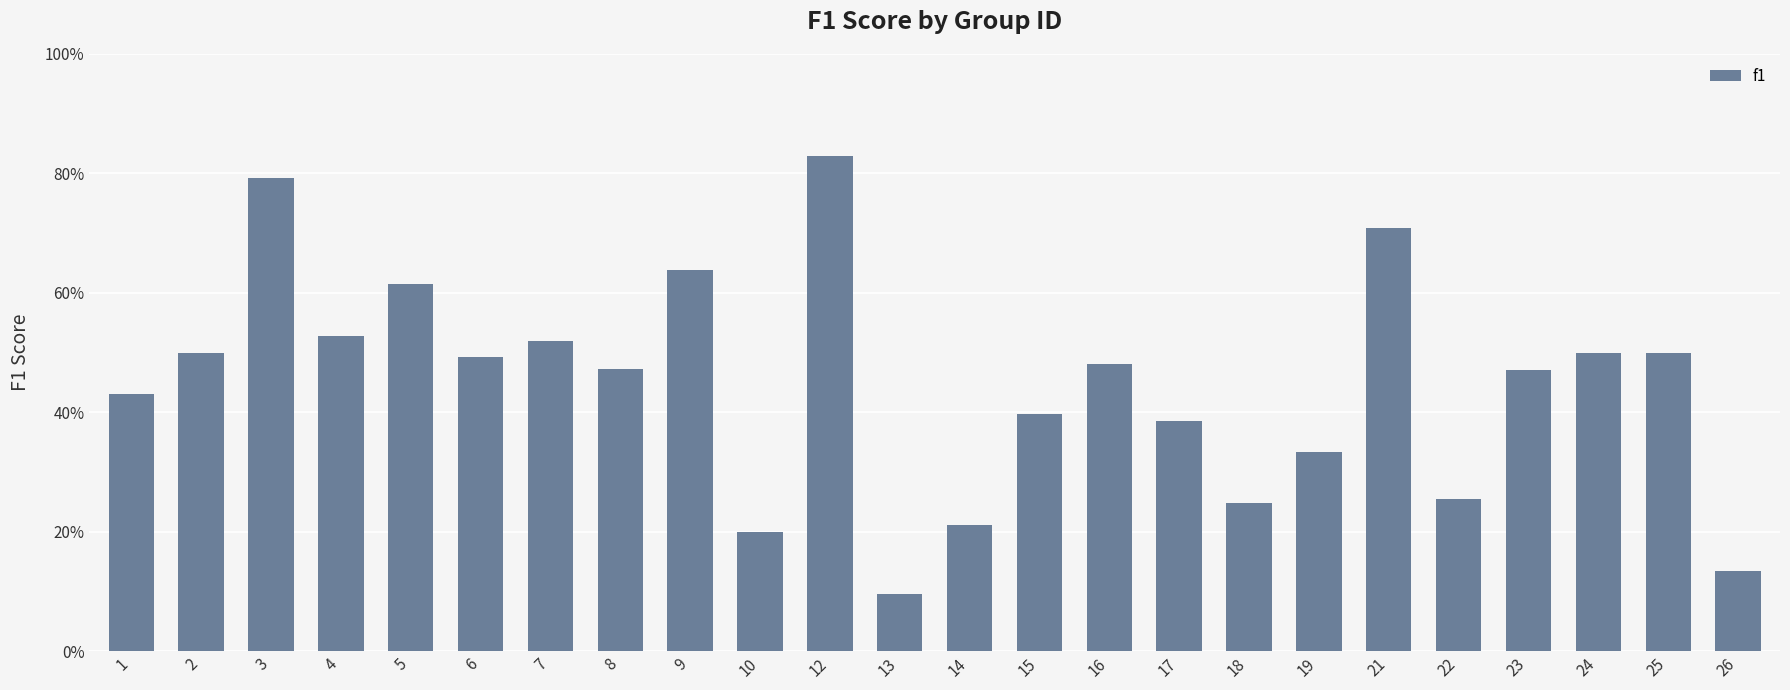

Does the chart contain any negative values?

No